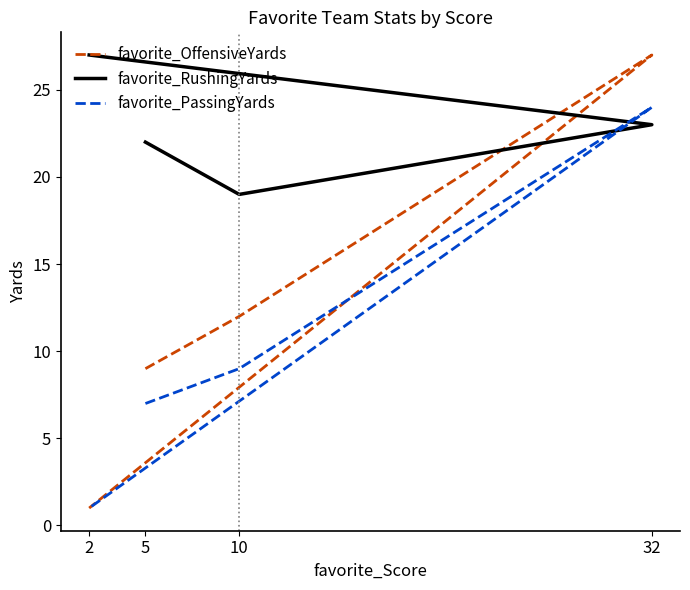

At which category does the chart reach its minimum across all series?

2